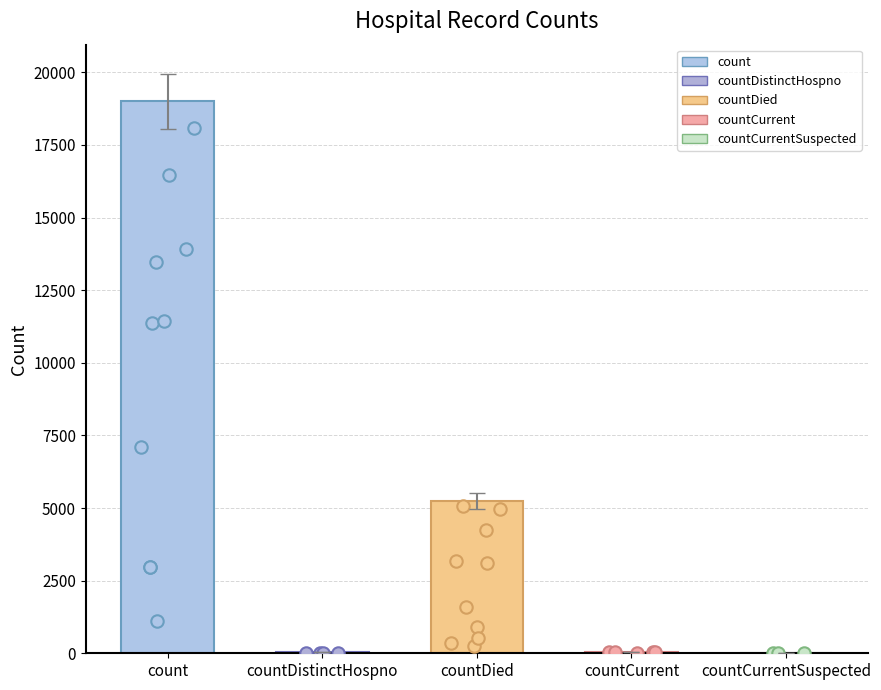

What is the change in value from count to countCurrentSuspected?

-19005